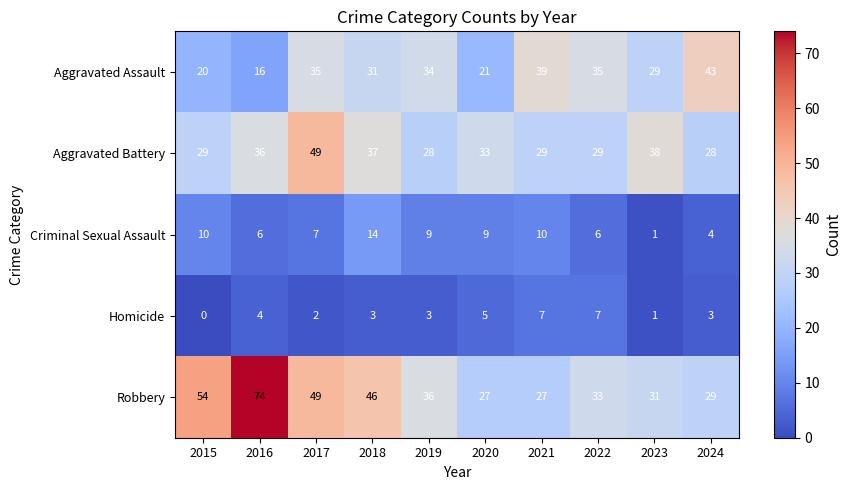

The Criminal Sexual Assault series shows 6 at 2016. True or false?

True